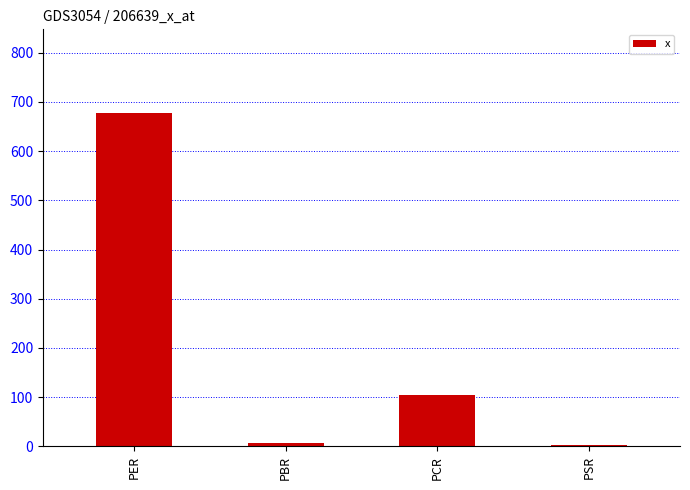

What is the value of the 4th bar from the left?

3.2